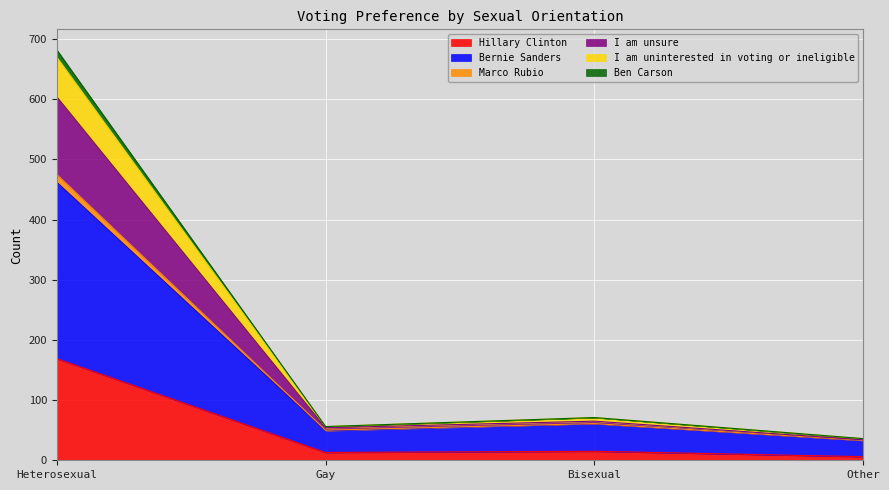

What is the value of the Hillary Clinton point at the 3rd from the left?

15